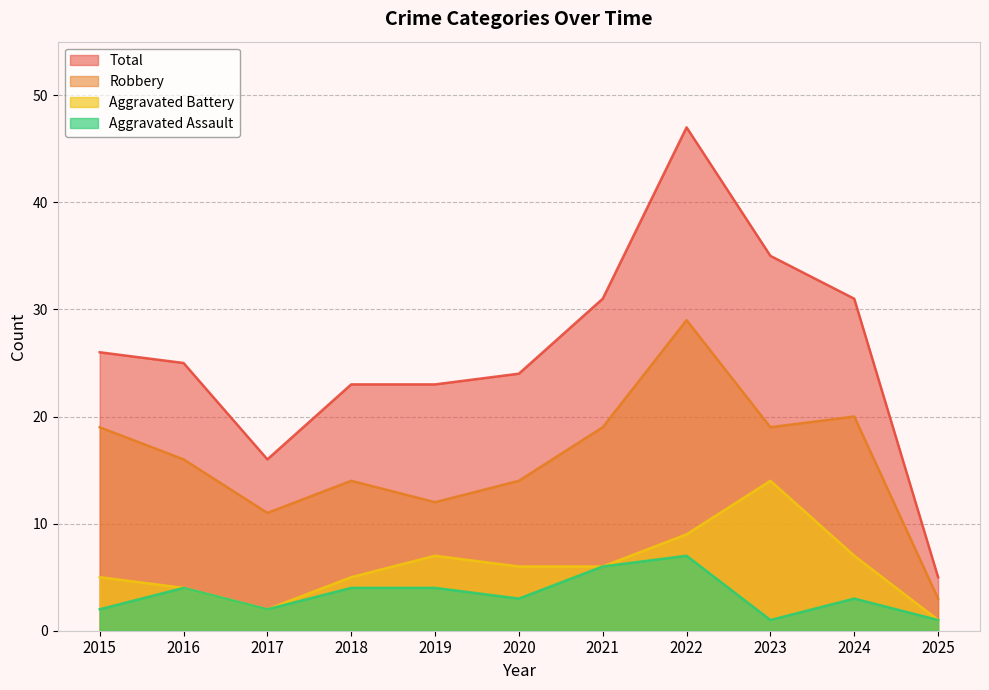

Which series changed the most between 2017 and 2023?

Total